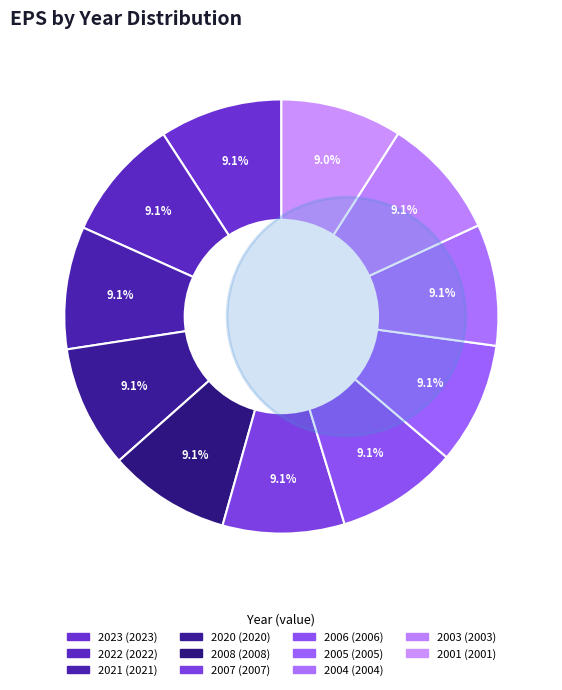

What is the change in value from 2021 to 2020?

-1